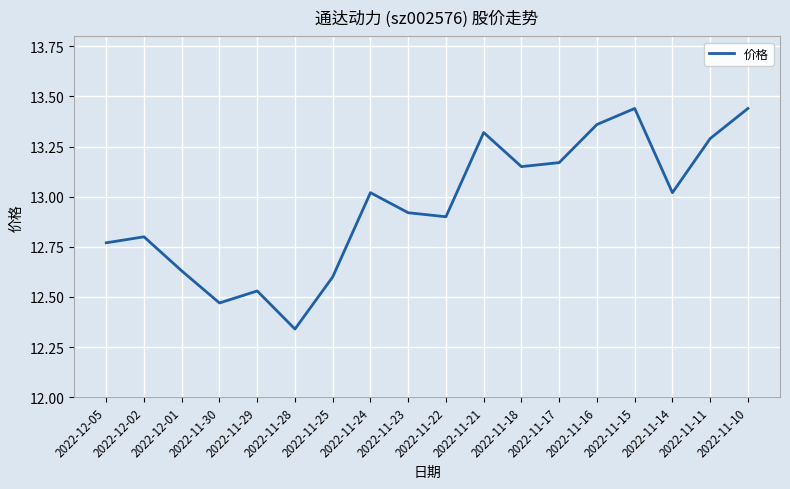

The chart shows a value of 18.4 at 2022-12-02. True or false?

False